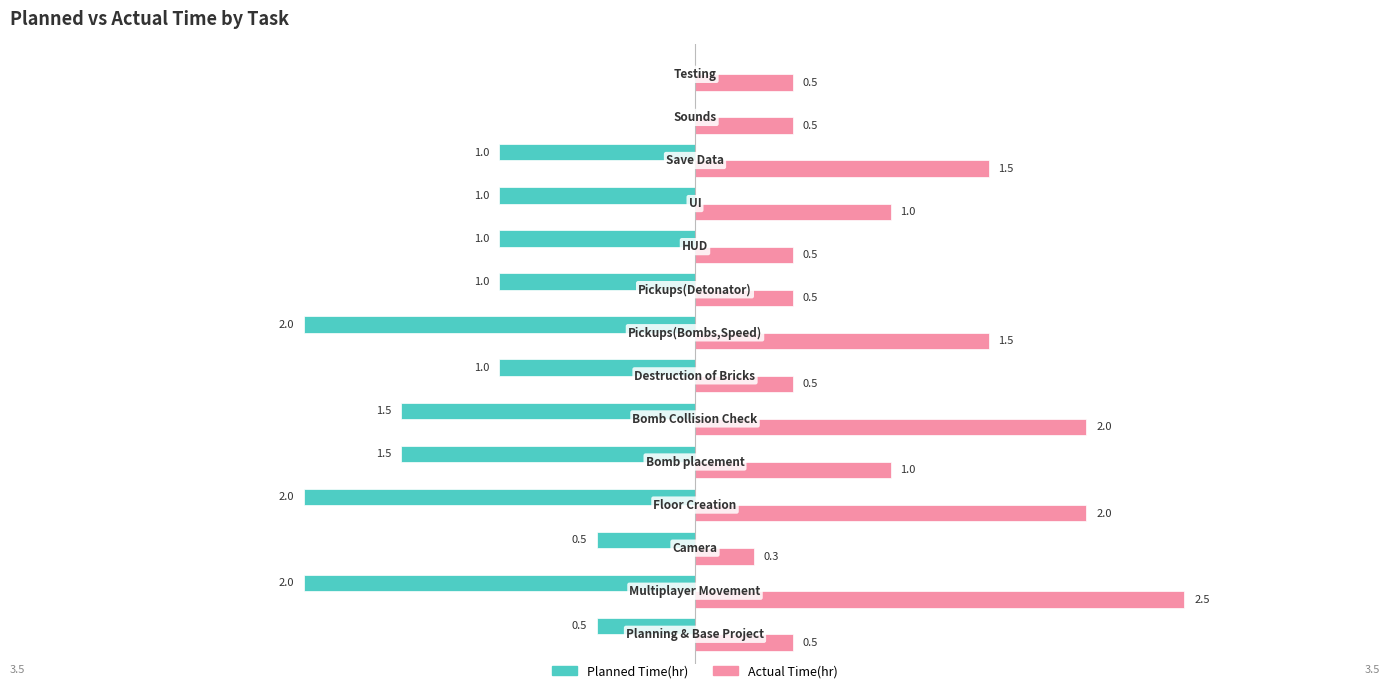

What is the maximum value shown in the chart?

2.5